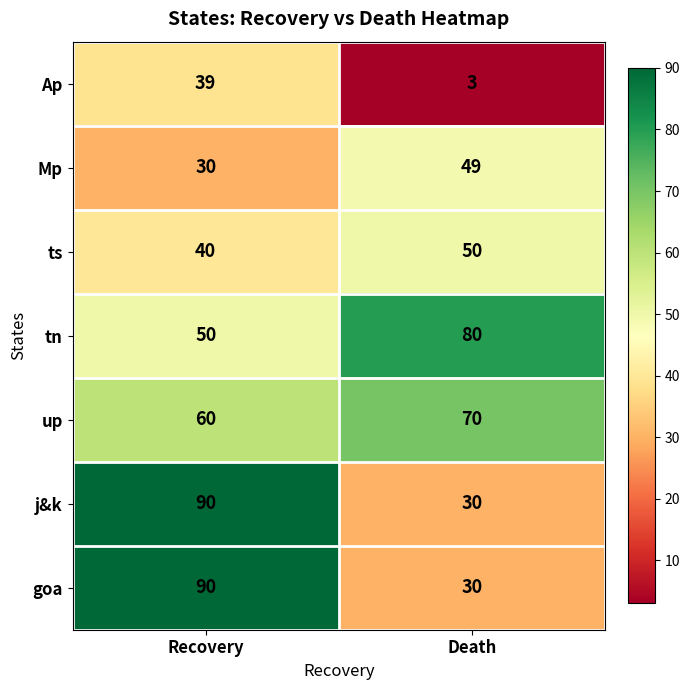

Reading left to right, transcribe all the data shown in this chart.

Ap: 39	3
Mp: 30	49
ts: 40	50
tn: 50	80
up: 60	70
j&k: 90	30
goa: 90	30